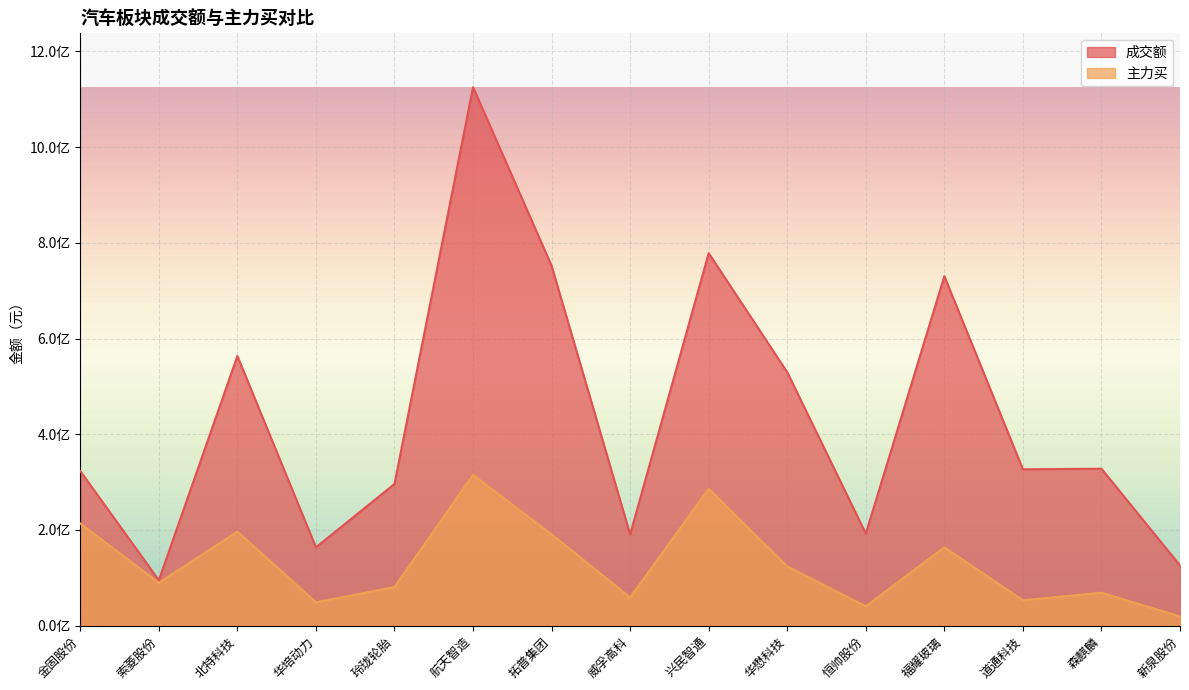

Is the value of 主力买 at 福耀玻璃 greater than the value of 成交额 at 兴民智通?

No